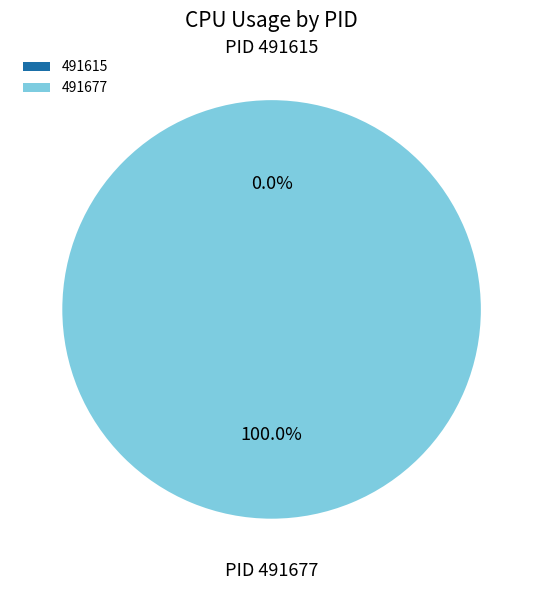

To the nearest percent, what is the average slice percentage?

50%